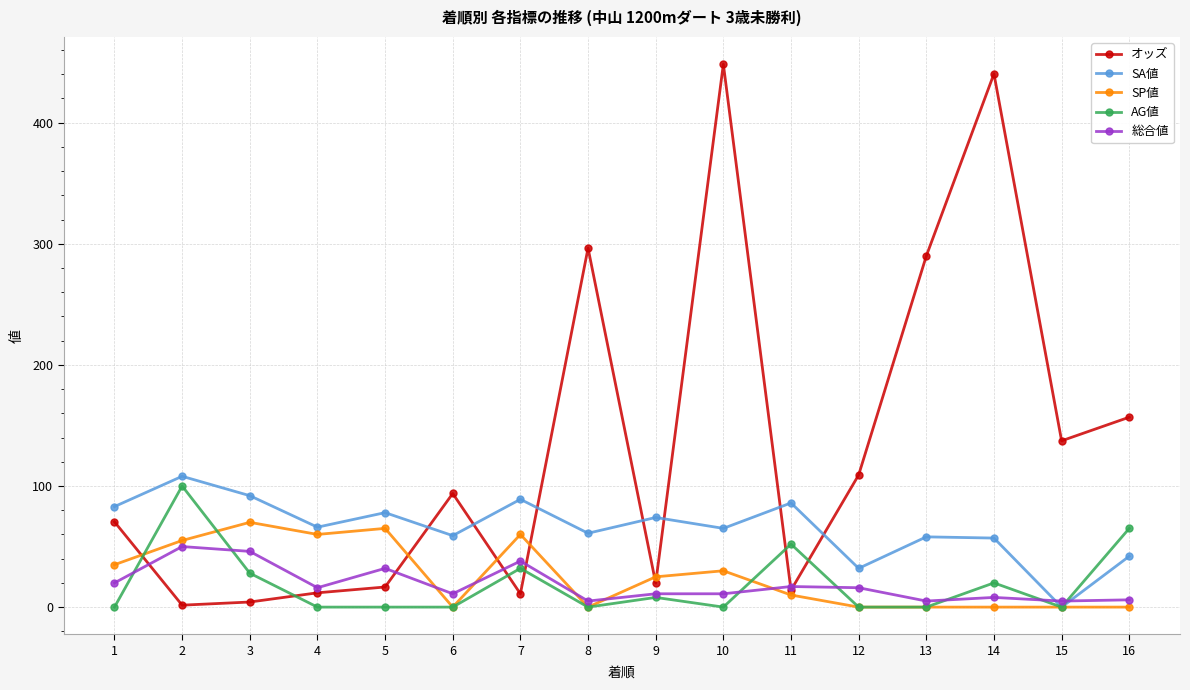

True or false: AG値 has a value of 0.0 at 15.

True